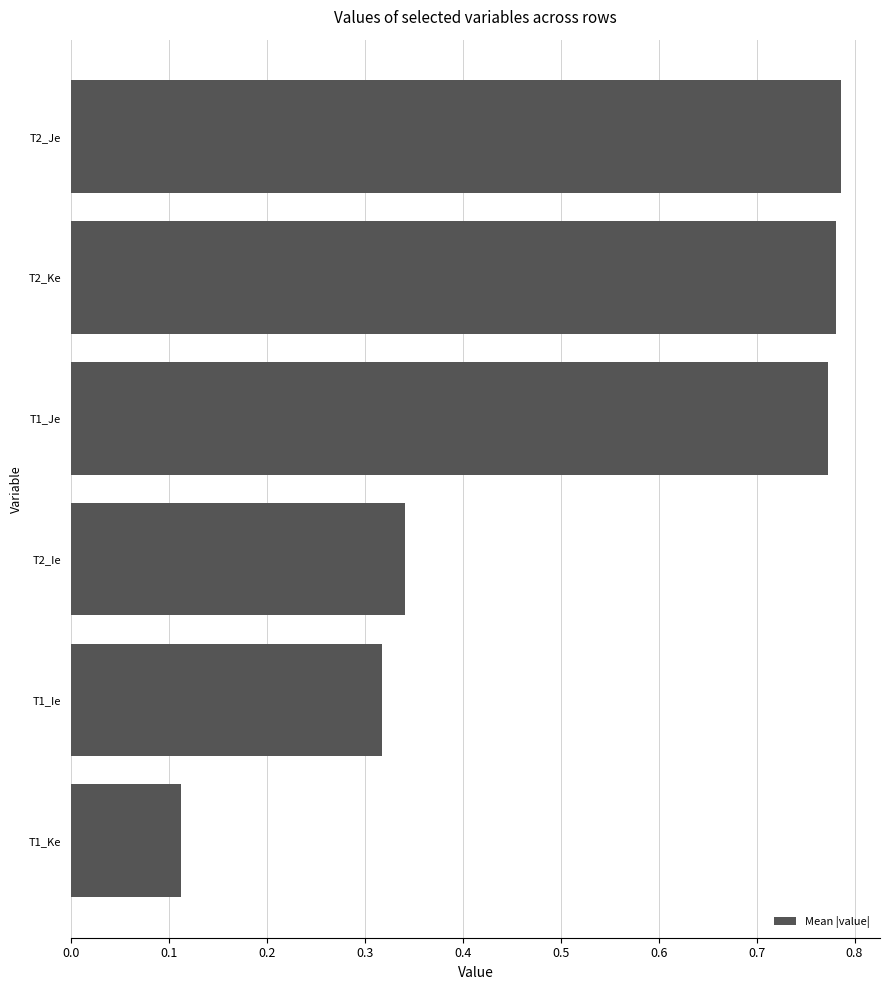

At which category does the chart reach its minimum across all series?

T1_Ke